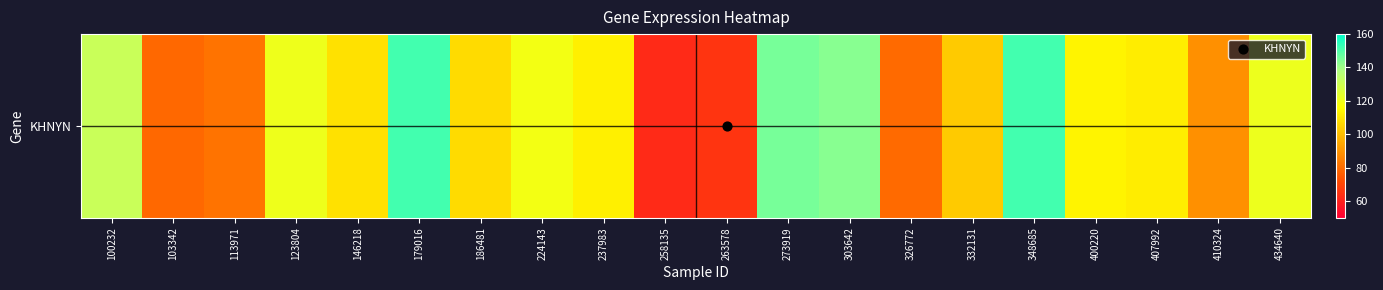

What is the ratio of the value at 303642 to the value at 410324?

1.6